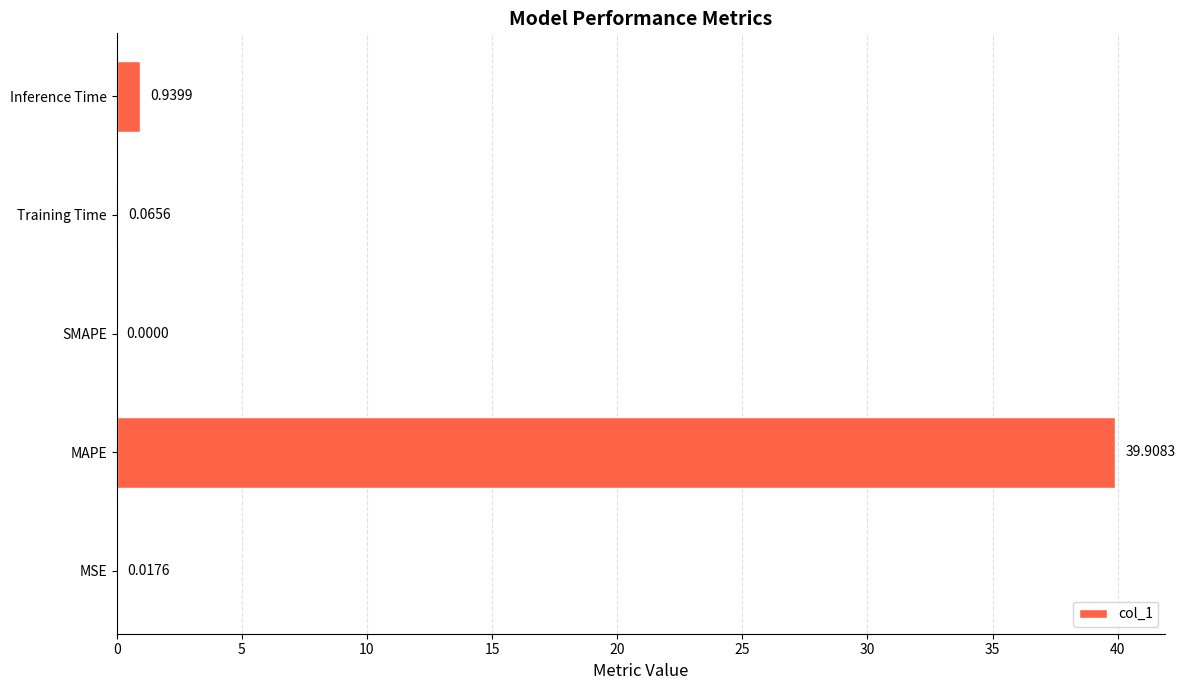

Where is the data nearest to the value 19?

Inference Time